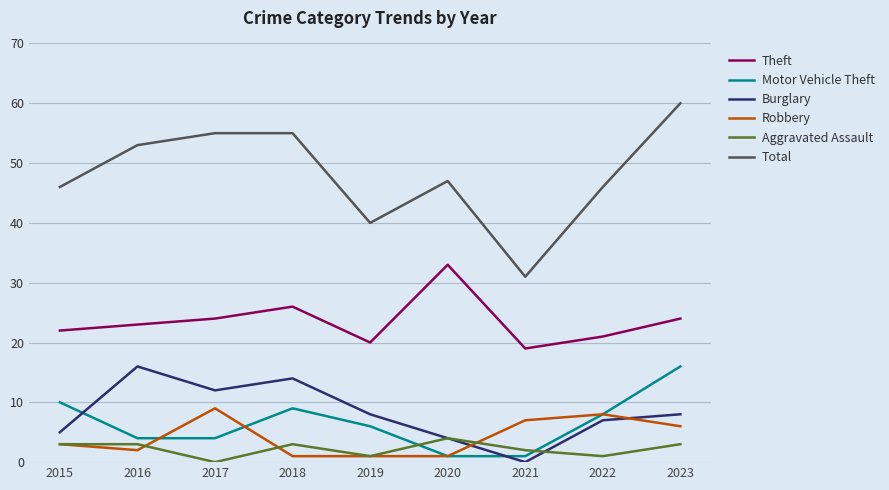

What is the average value of the Motor Vehicle Theft series?

7